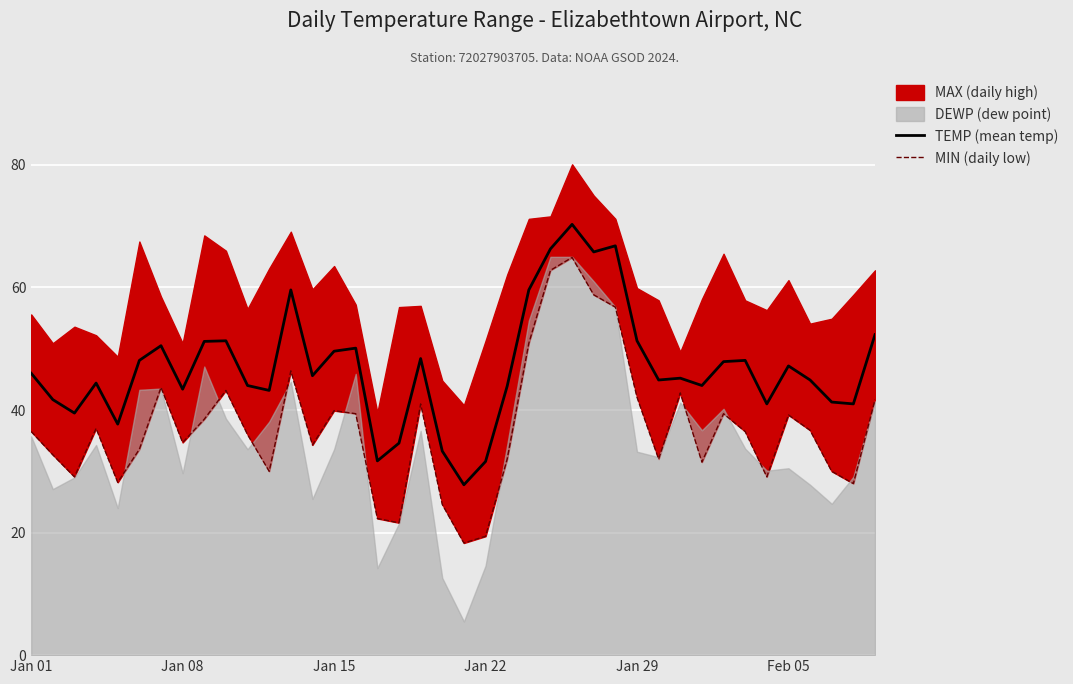

What is the minimum value for MIN (daily low)?

18.3